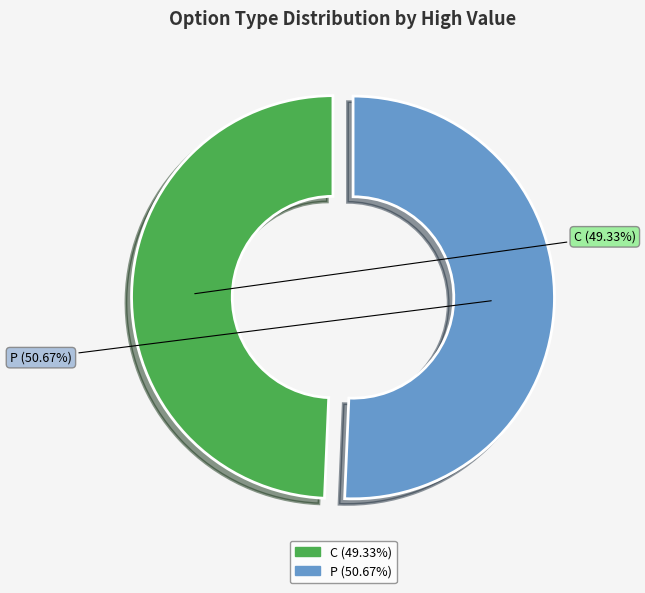

Count the number of slices in the pie.

2